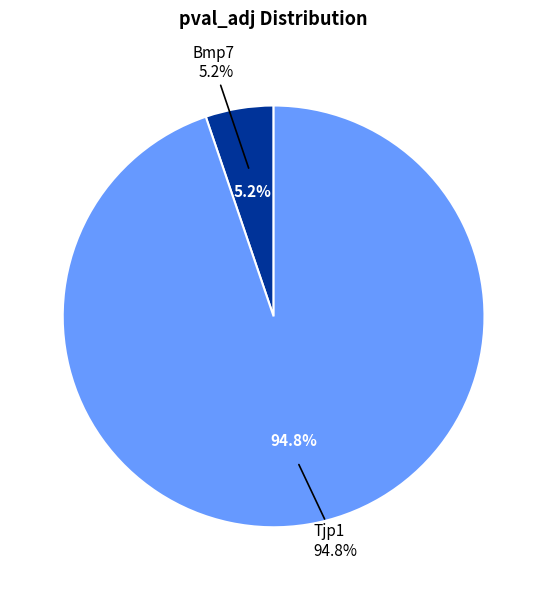

What percentage do Tjp1 and Bmp7 together represent?

100.0%